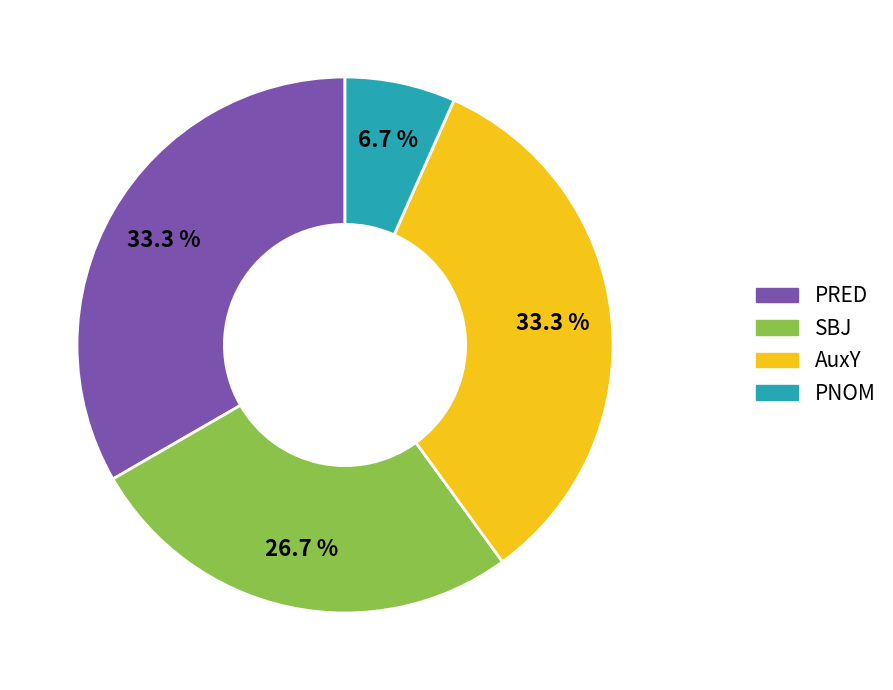

What portion of the pie excludes SBJ?

73.3%